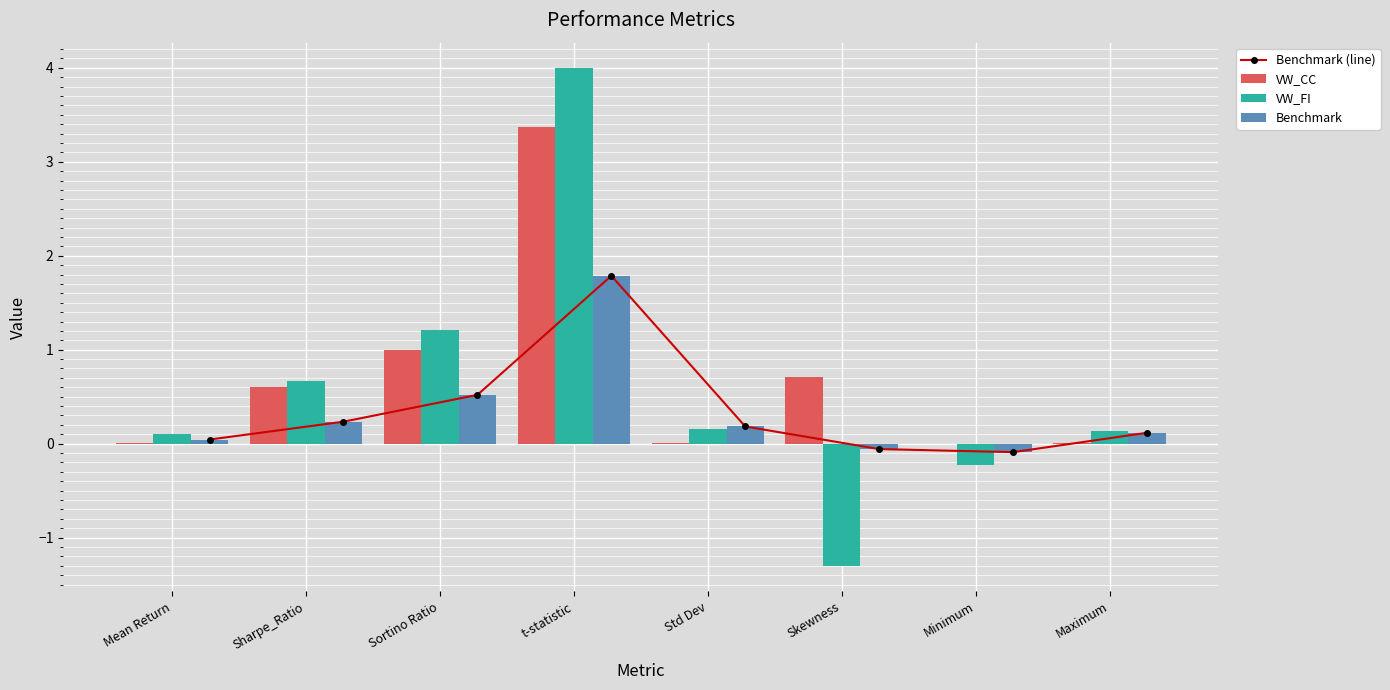

List the series in order of their peak value, highest first.

VW_FI, VW_CC, Benchmark (line), Benchmark